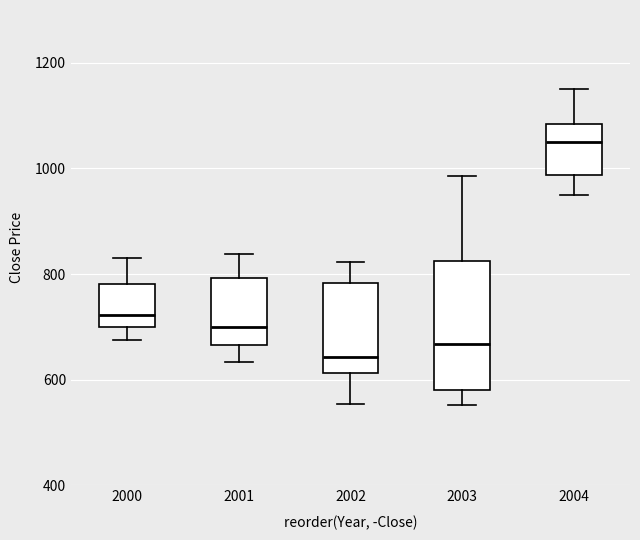

Where does the upper whisker of the box at x = 2000 end on the y-axis? The values are not printed on the chart, so give them approximately, as read against the axis.

840